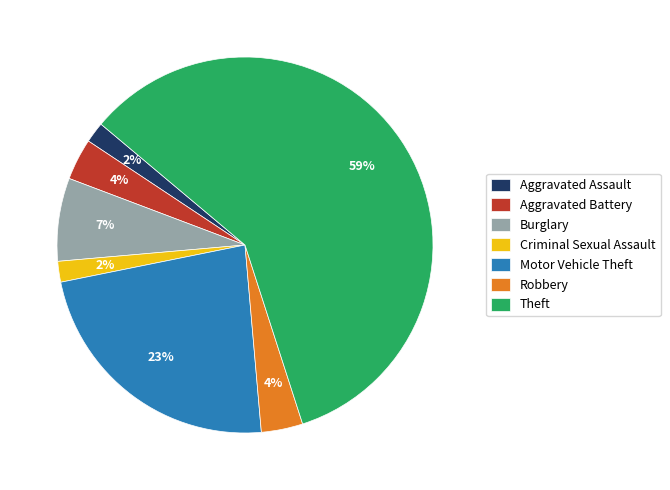

Combined, do Criminal Sexual Assault and Aggravated Battery account for over 50%?

No